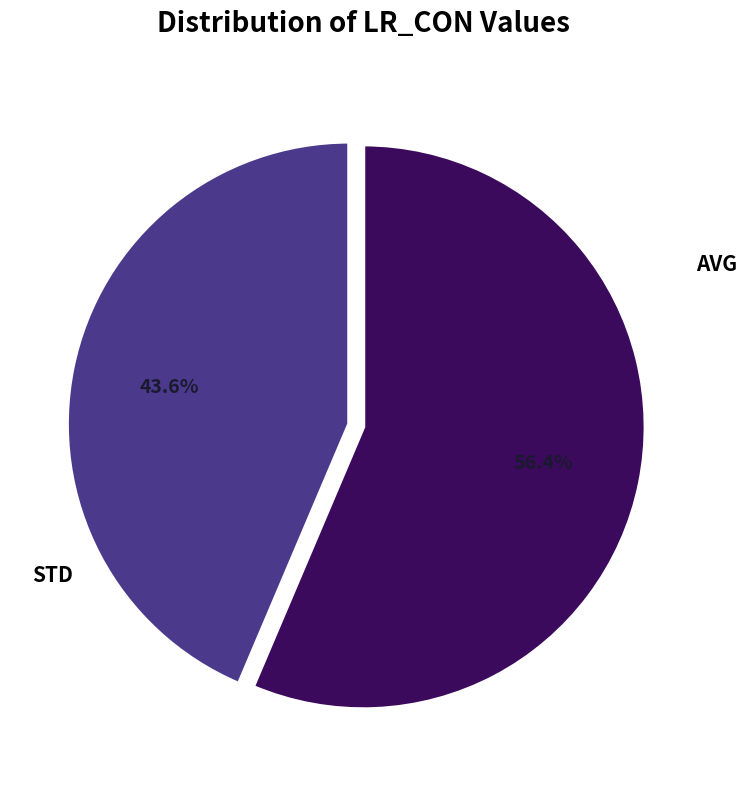

To the nearest percent, what is the difference between the largest and smallest slice percentages?

13%